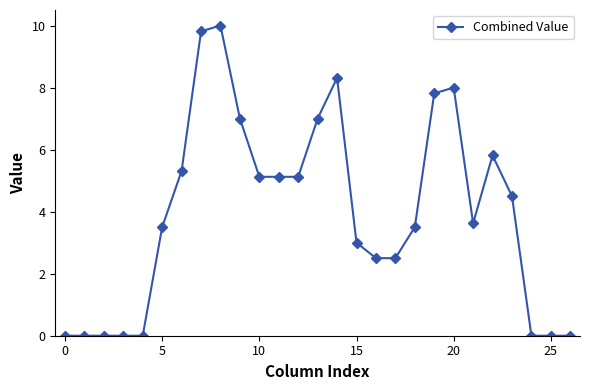

Does the chart have visible grid lines?

No